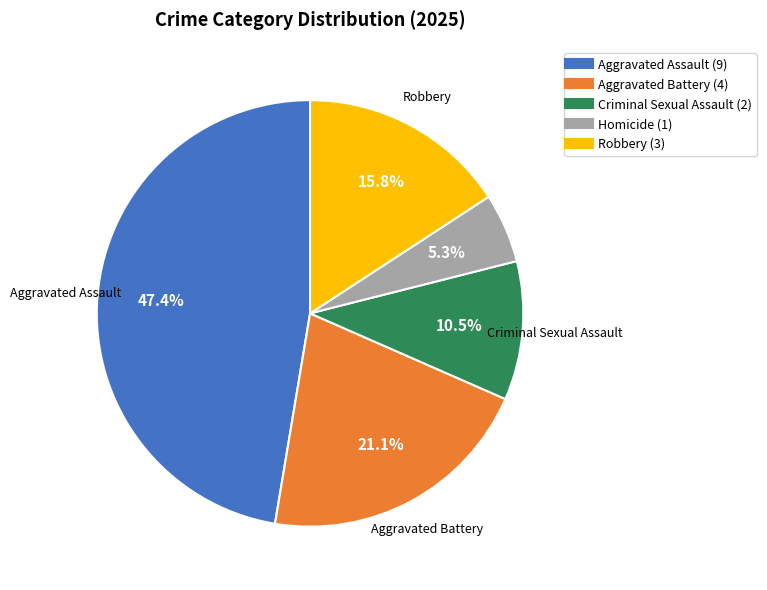

Rank the categories by value from lowest to highest.

Homicide, Criminal Sexual Assault, Robbery, Aggravated Battery, Aggravated Assault